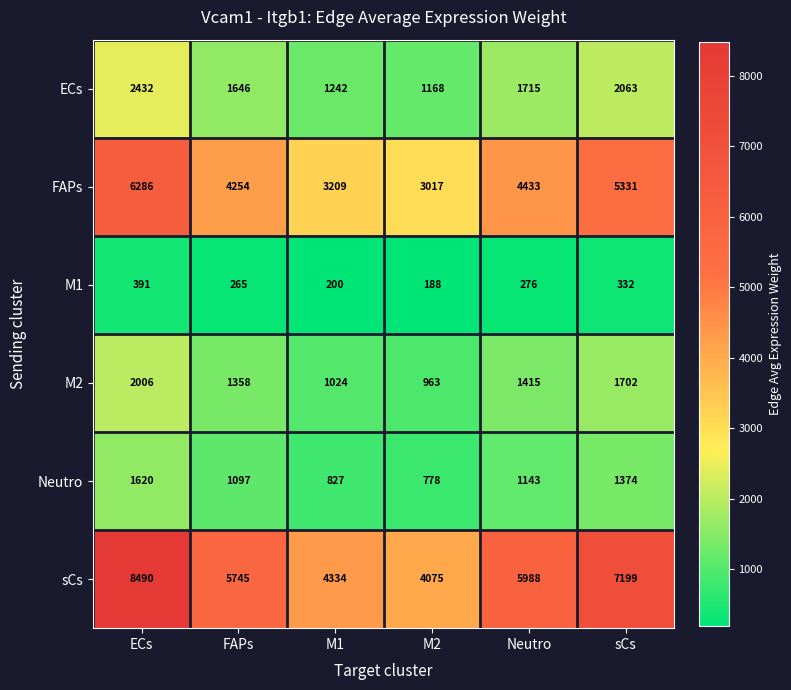

The value of Neutro at M1 is 261. True or false?

False